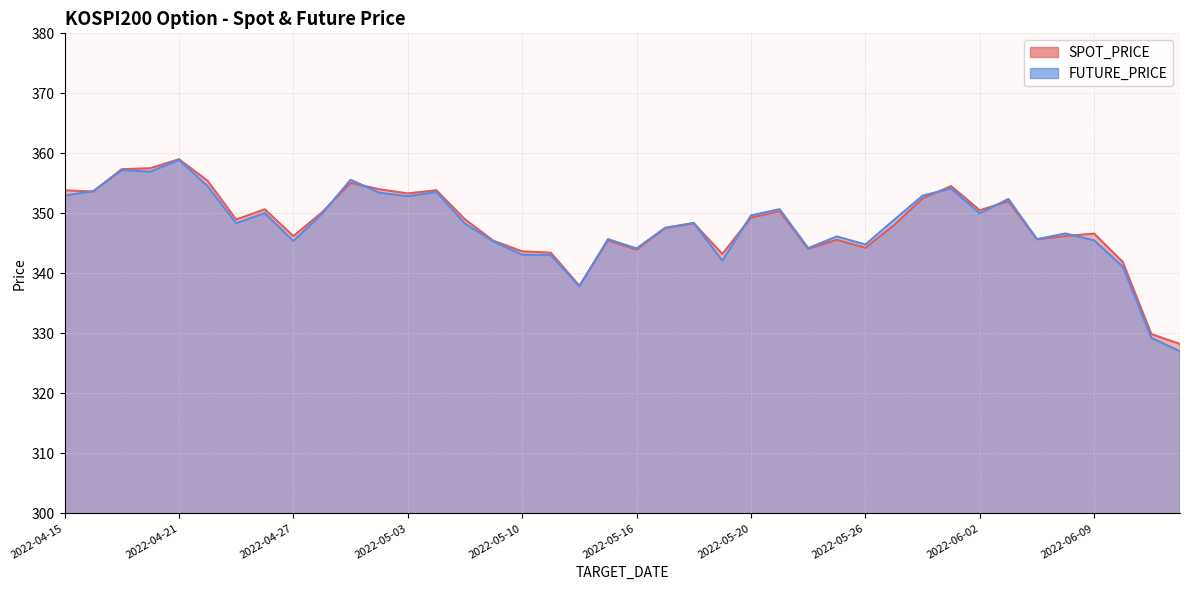

What is the difference between the maximum and minimum values in the SPOT_PRICE series?

30.8